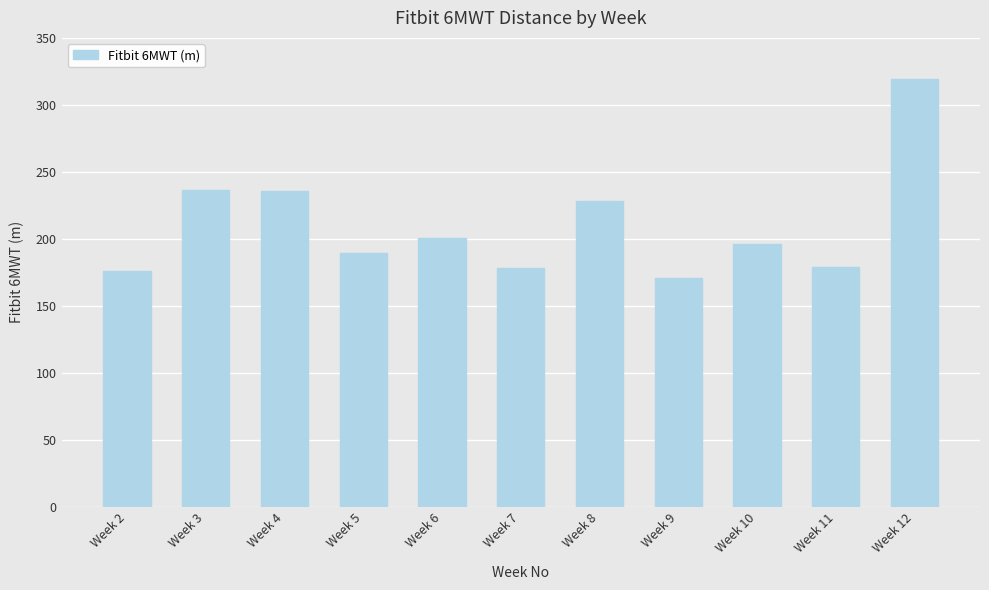

True or false: the data shows 178.0 at Week 7.

True